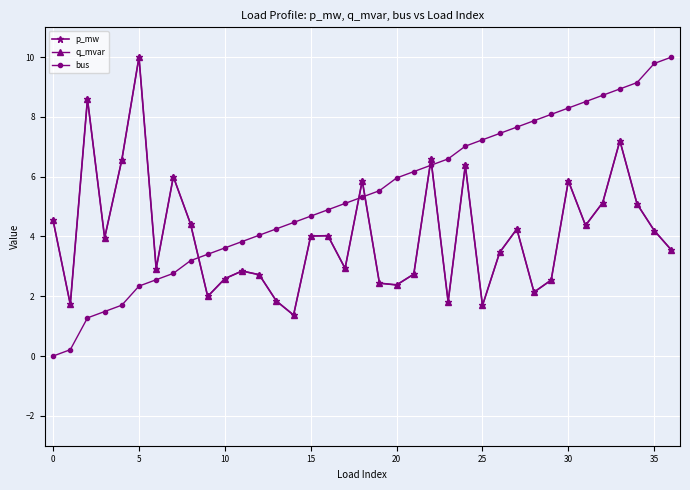

Does the chart have visible grid lines?

Yes